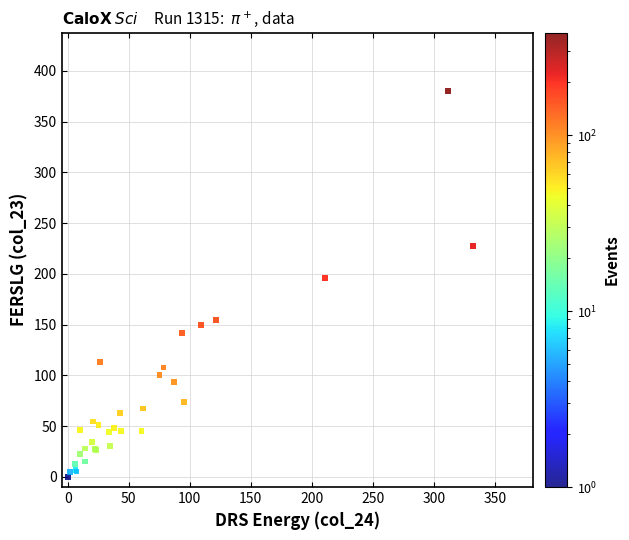

What Y value in the scatter plot is closest to 190?

196.0